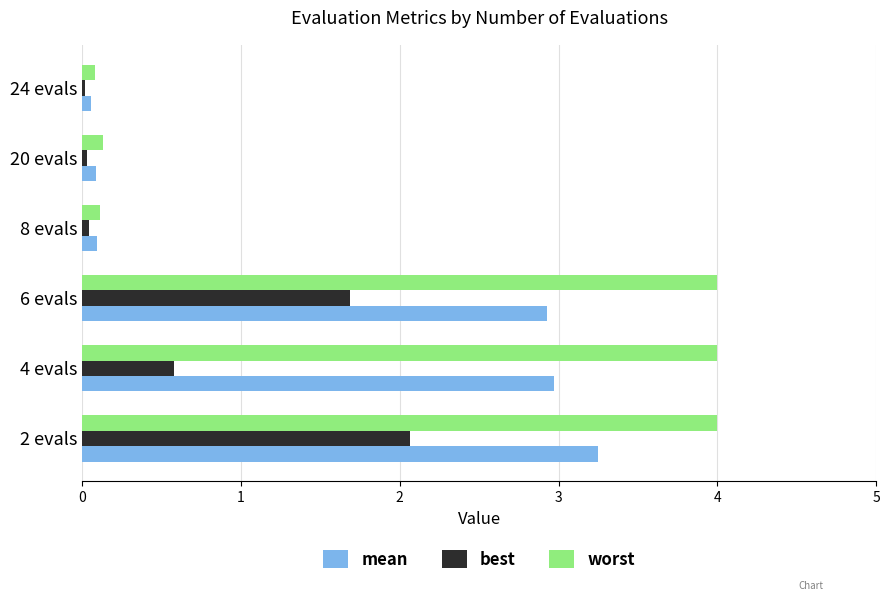

Between 4 evals and 24 evals, which series saw the biggest shift?

worst